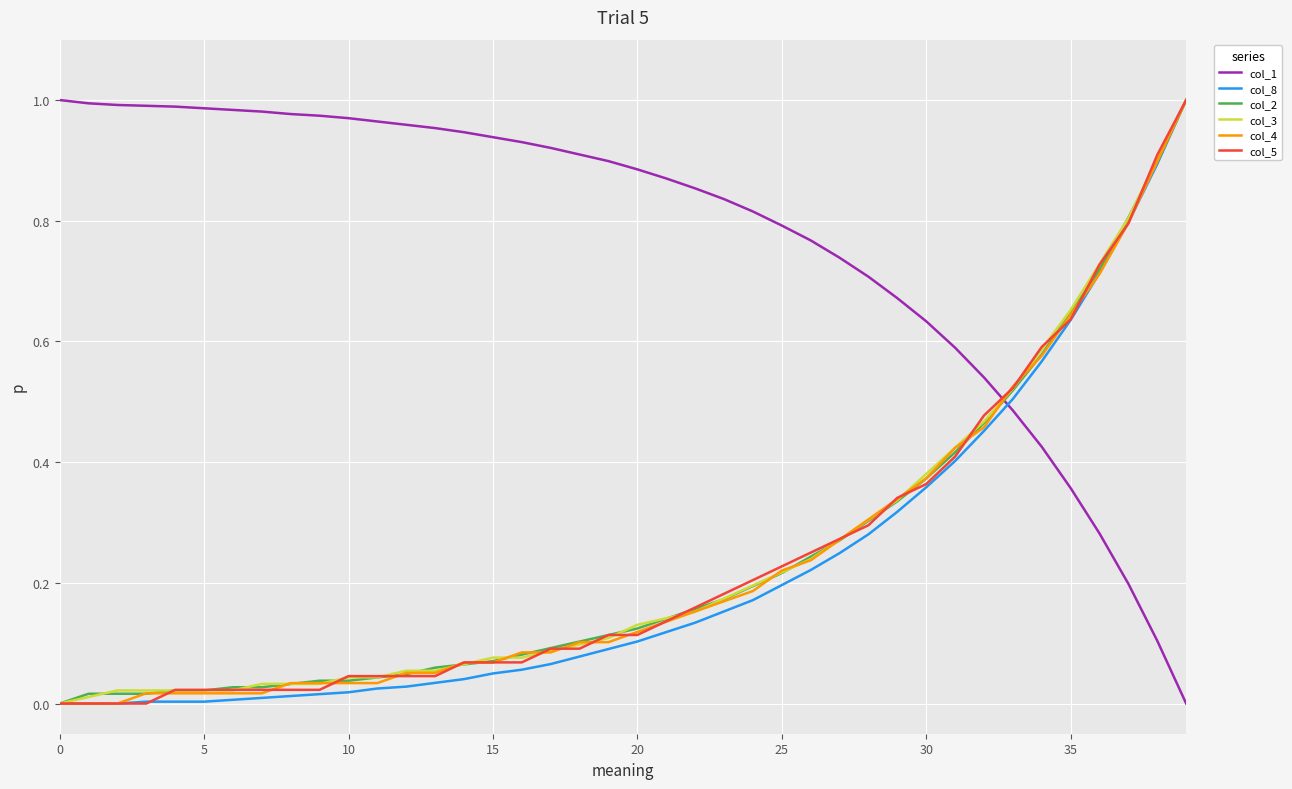

Which series ends up on top after the final intersection of col_1 and col_2?

col_2